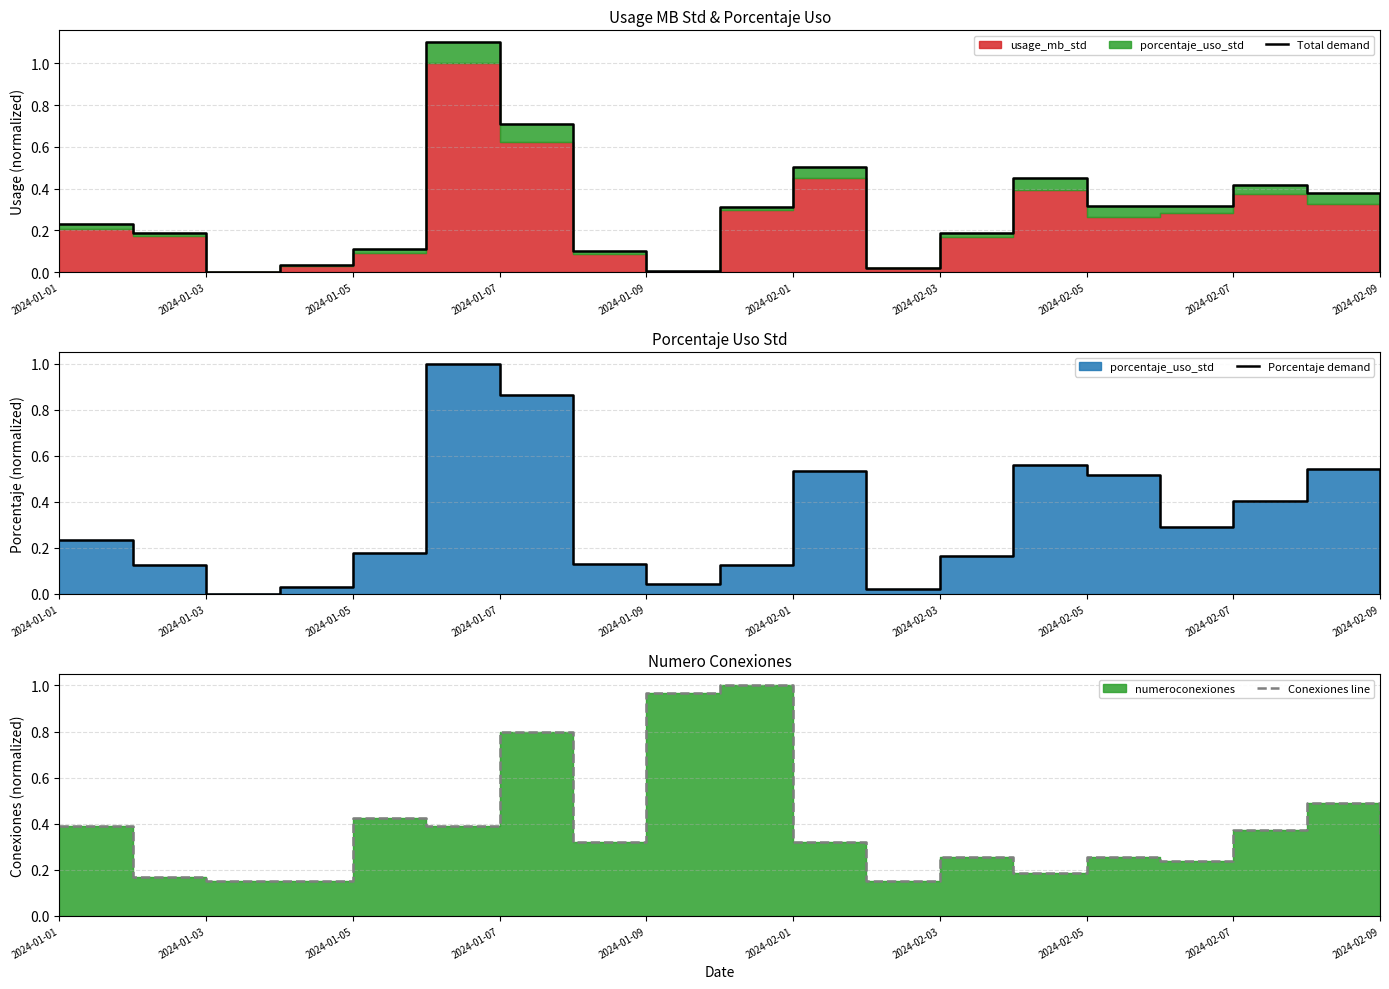

Does the chart have visible grid lines?

Yes